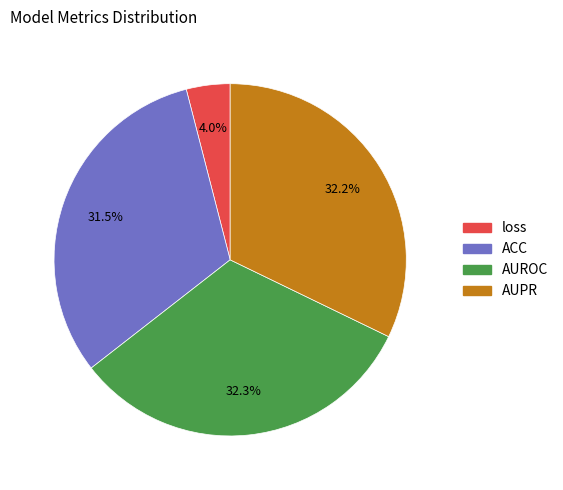

Between loss and ACC, which is larger?

ACC